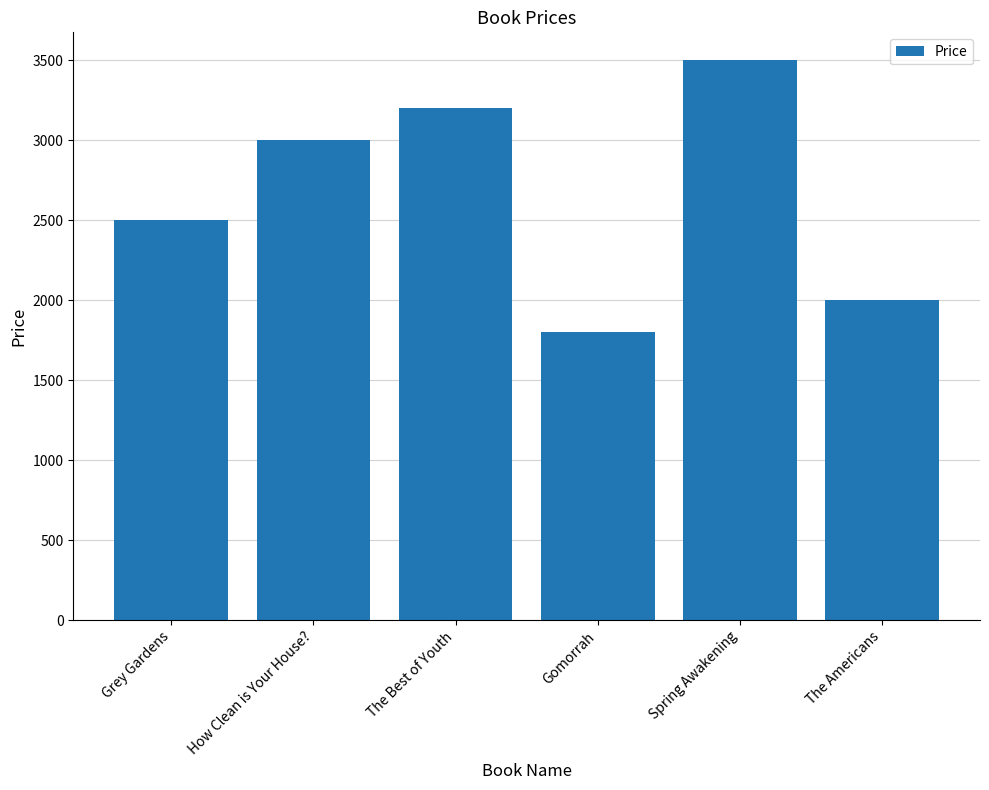

What is the difference between the maximum and minimum values?

1700